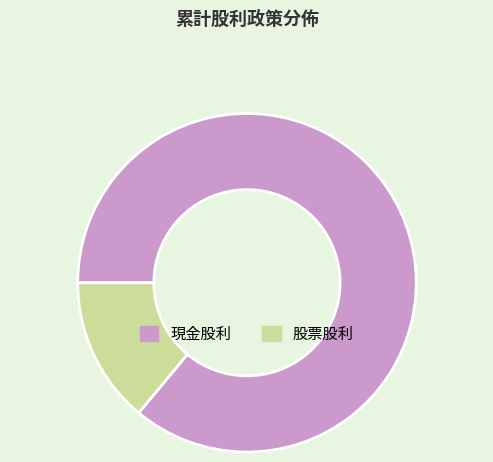

Which slice is the smallest?

股票股利